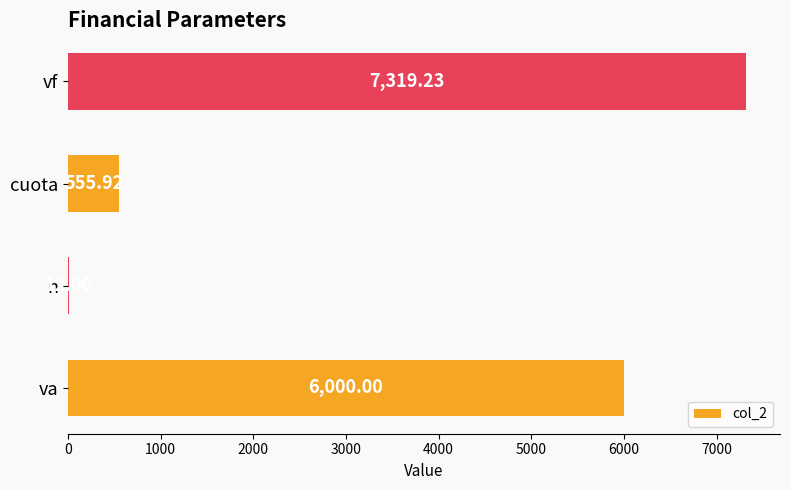

Which label corresponds to the largest value in the chart?

vf